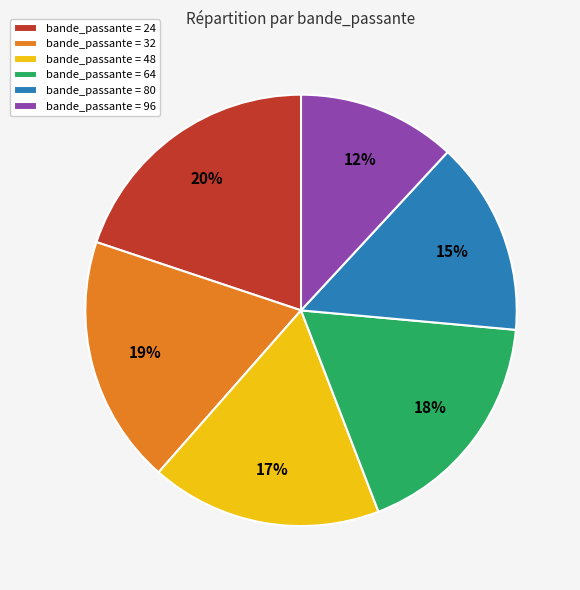

Is there any slice that represents more than half of the pie?

No